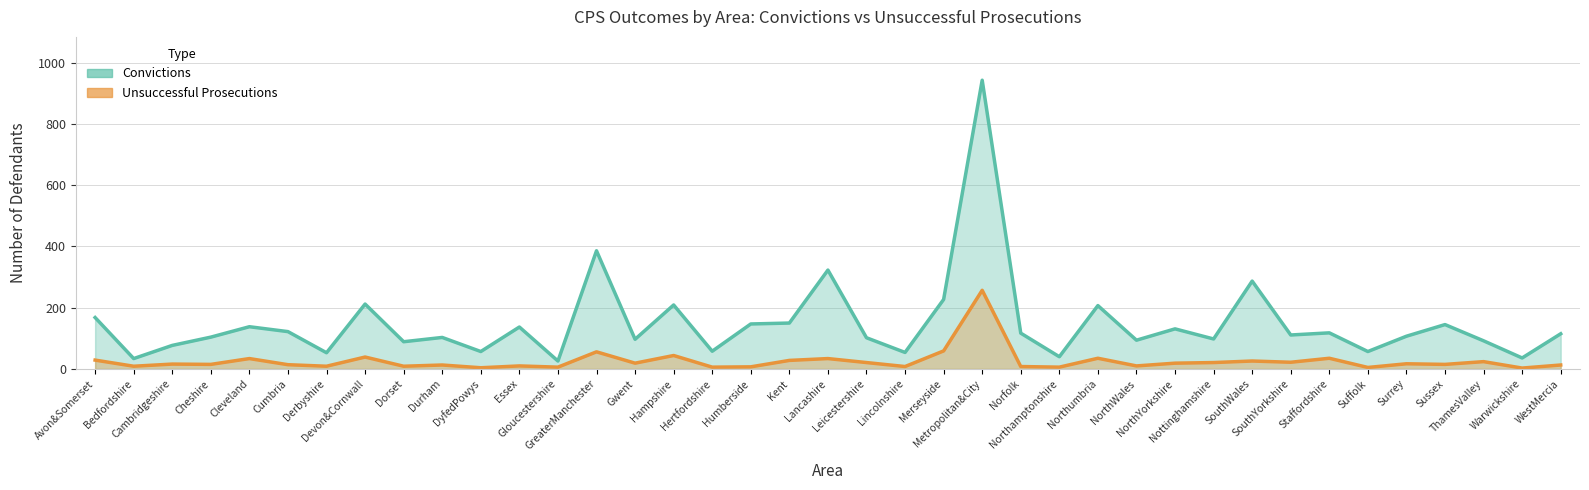

What is the value of the Unsuccessful Prosecutions point at the 35th from the left?

17